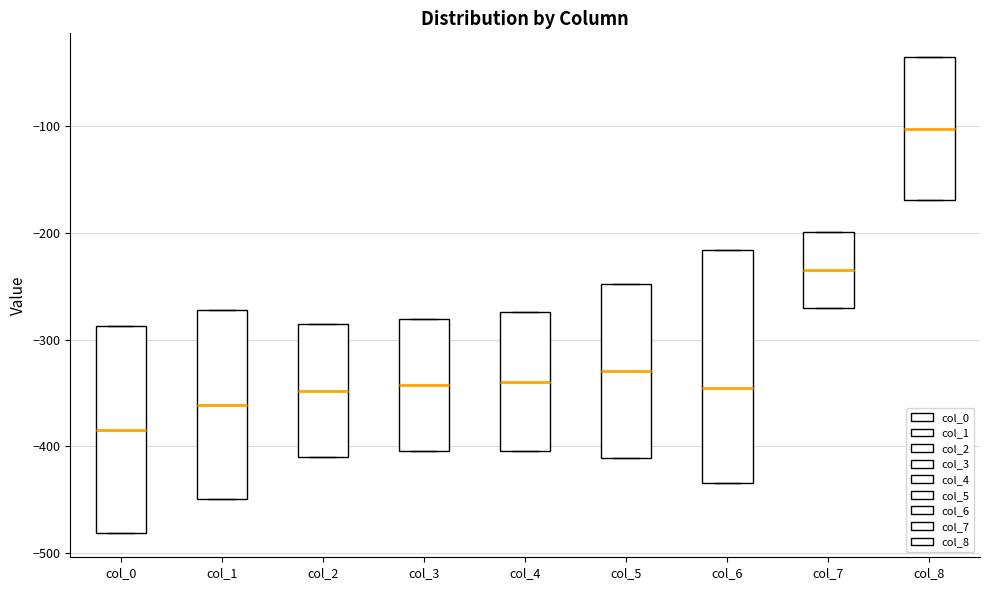

Reading left to right, read every box against the y-axis: the position of its median line, the range the box covers, and the ends of its whiskers. The values are not printed on the chart, so give them approximately, as read against the axis.

col_0: median -380, box -480 to -290, whiskers -480 to -290
col_1: median -360, box -450 to -270, whiskers -450 to -270
col_2: median -350, box -410 to -290, whiskers -410 to -290
col_3: median -340, box -400 to -280, whiskers -400 to -280
col_4: median -340, box -400 to -270, whiskers -400 to -270
col_5: median -330, box -410 to -250, whiskers -410 to -250
col_6: median -350, box -440 to -220, whiskers -440 to -220
col_7: median -230, box -270 to -200, whiskers -270 to -200
col_8: median -100, box -170 to -40, whiskers -170 to -40